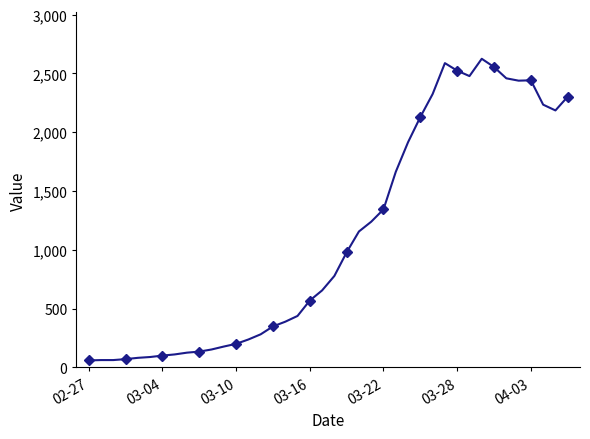

Reading left to right, list all the values displayed in this chart.

60	63	63	71	82	89	101	111	126	135	153	178	201	238	282	349	389	438	569	655	778	979	1156	1239	1344	1663	1915	2129	2324	2587	2523	2477	2624	2554	2458	2438	2441	2234	2185	2302